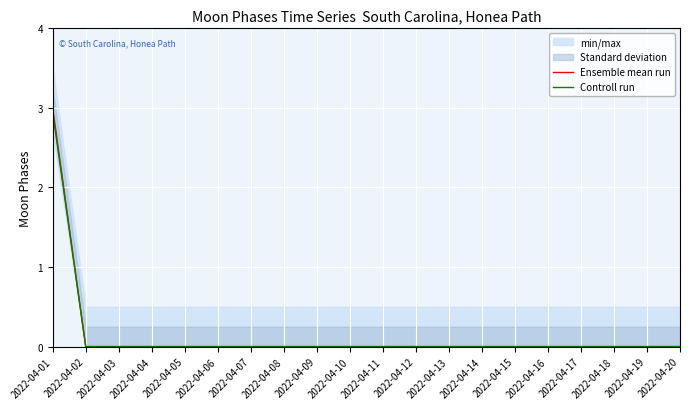

True or false: Ensemble mean run has a value of 0.0 at 2022-04-03.

True